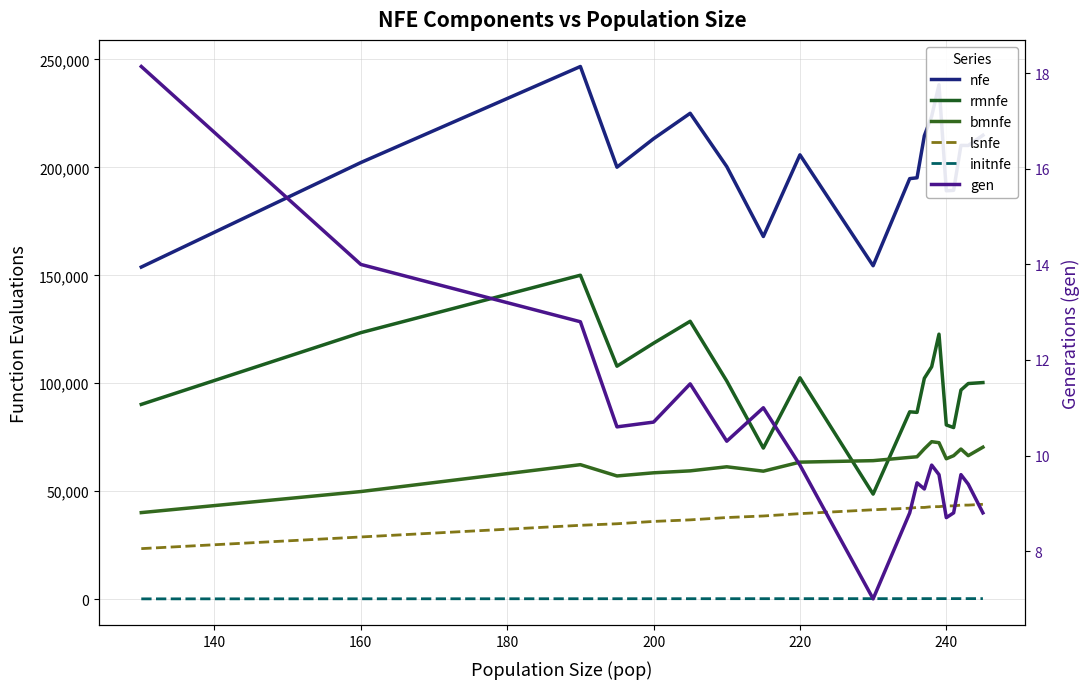

What is the average value of the rmnfe series?

100212.7